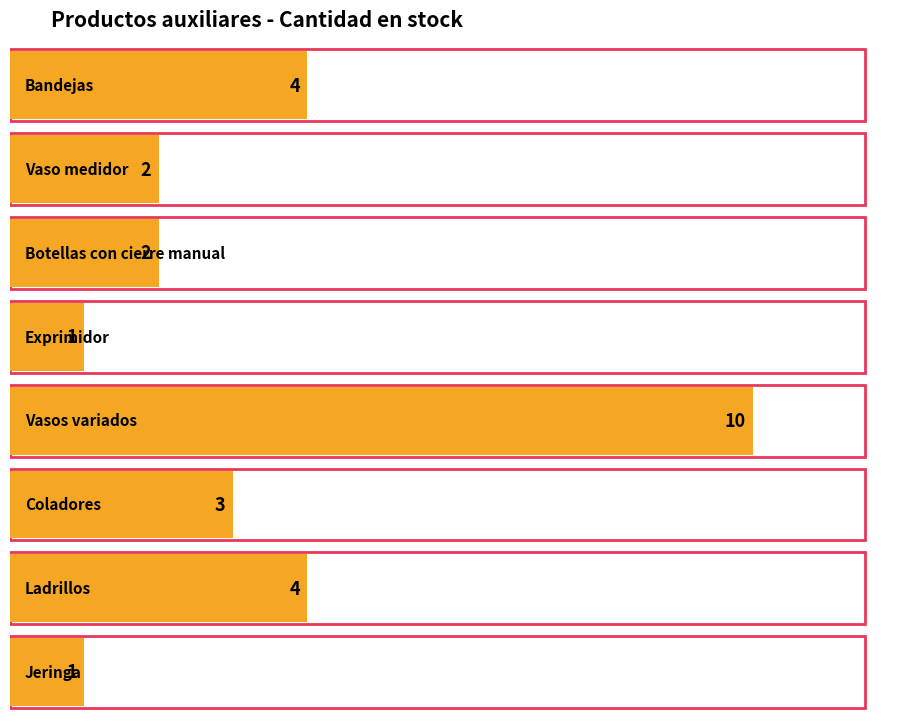

At which label does the data first exceed 3?

Bandejas